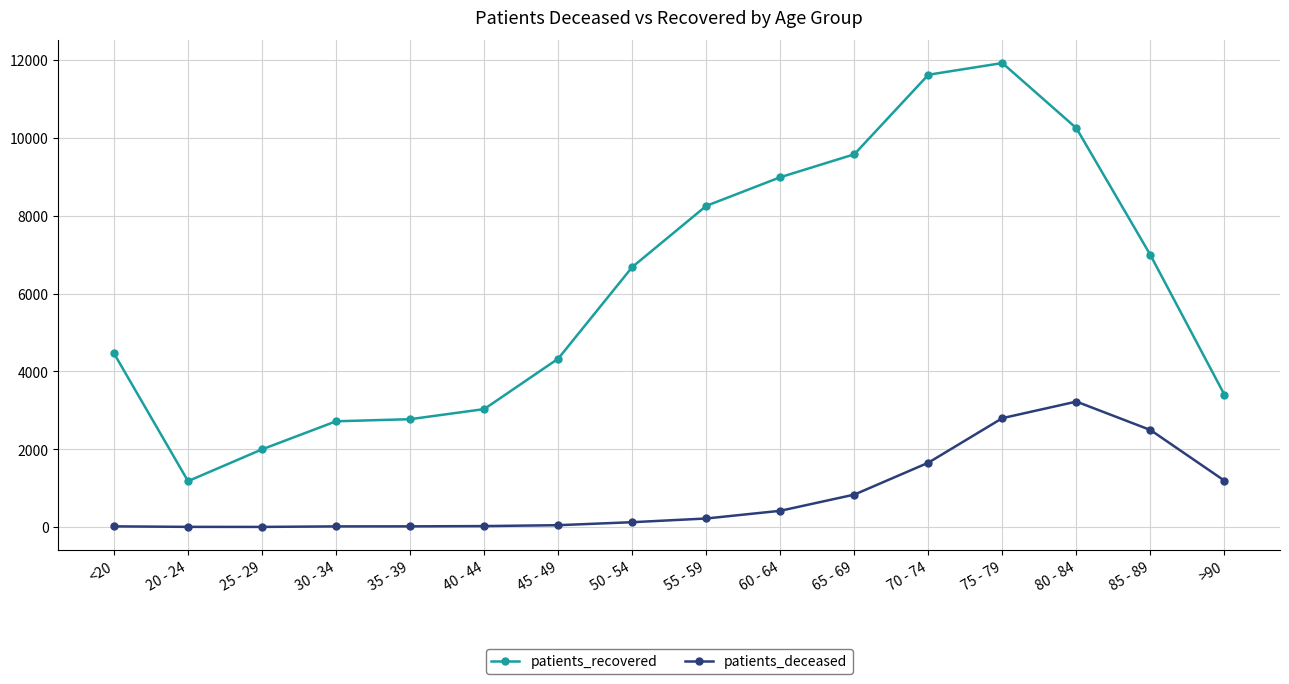

What is the value of the patients_recovered point at the 8th from the left?

6680